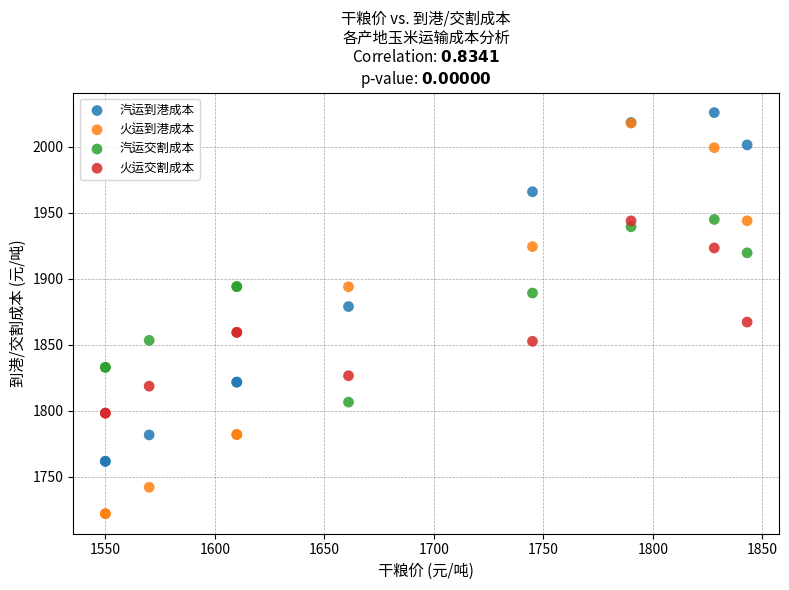

In the 火运交割成本 series, what Y value is closest to 1871?

1867.2